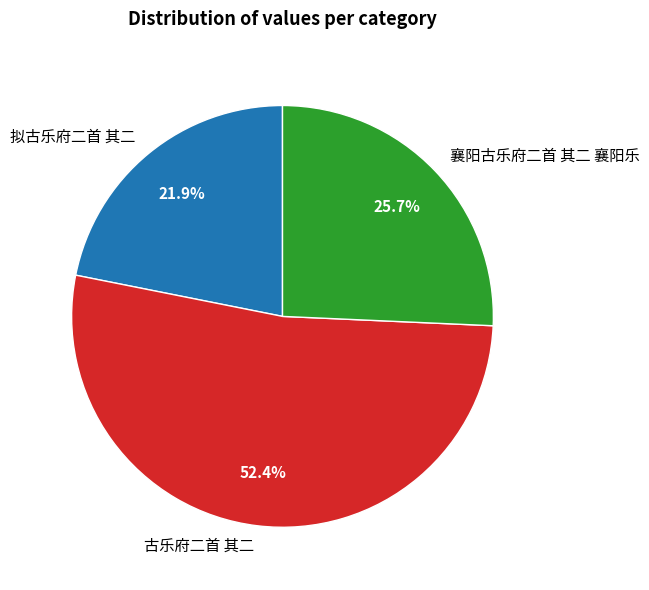

Rank the categories by value from highest to lowest.

古乐府二首 其二, 襄阳古乐府二首 其二 襄阳乐, 拟古乐府二首 其二